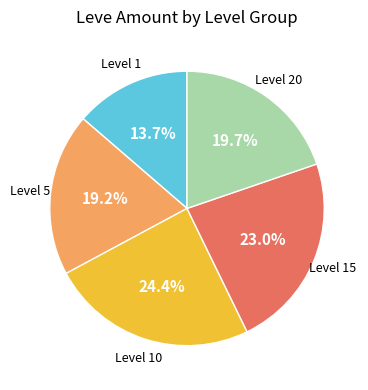

Does any single category account for the majority?

No